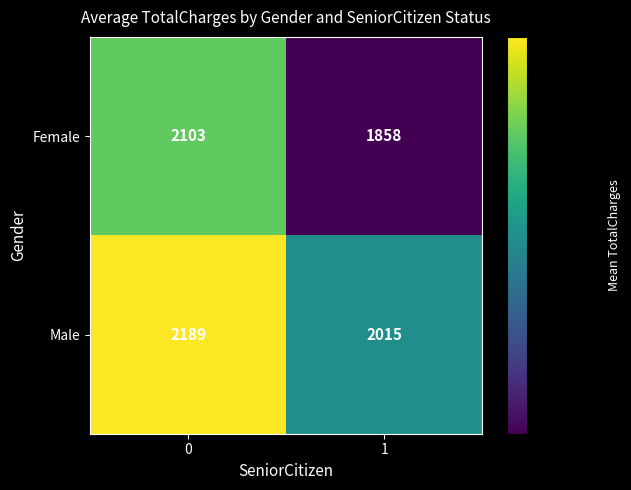

Reading right to left, list all the values displayed in this chart.

Female: 1=1858	0=2103
Male: 1=2015	0=2189